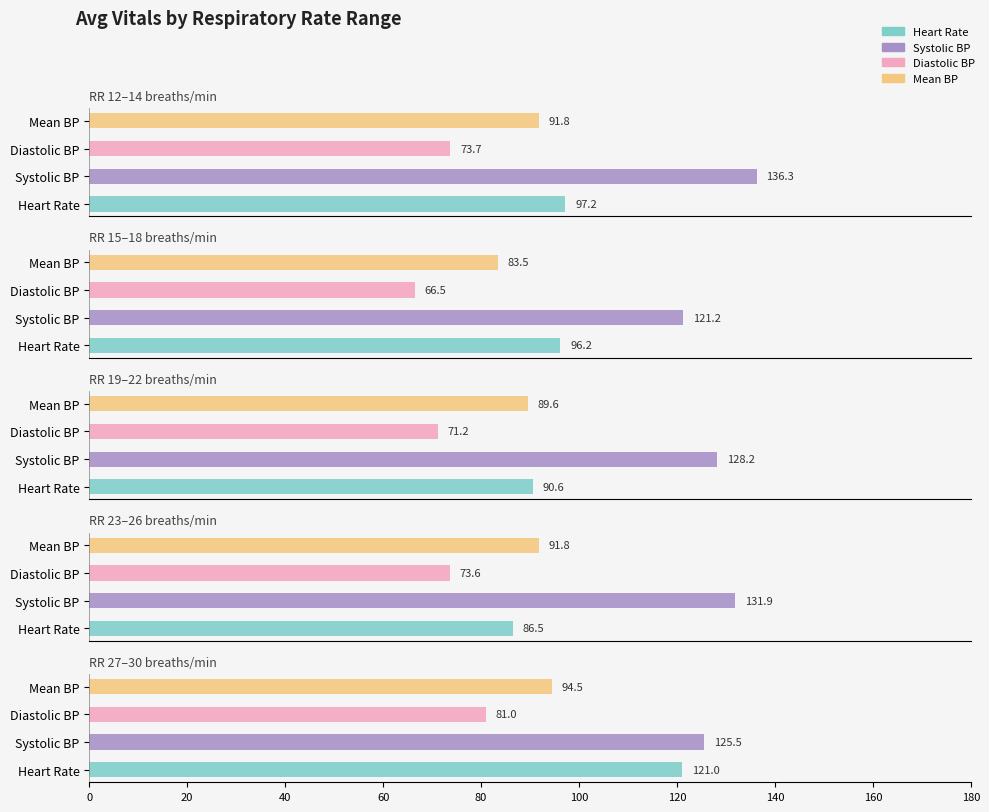

Between 29 and 26, which is larger?

26